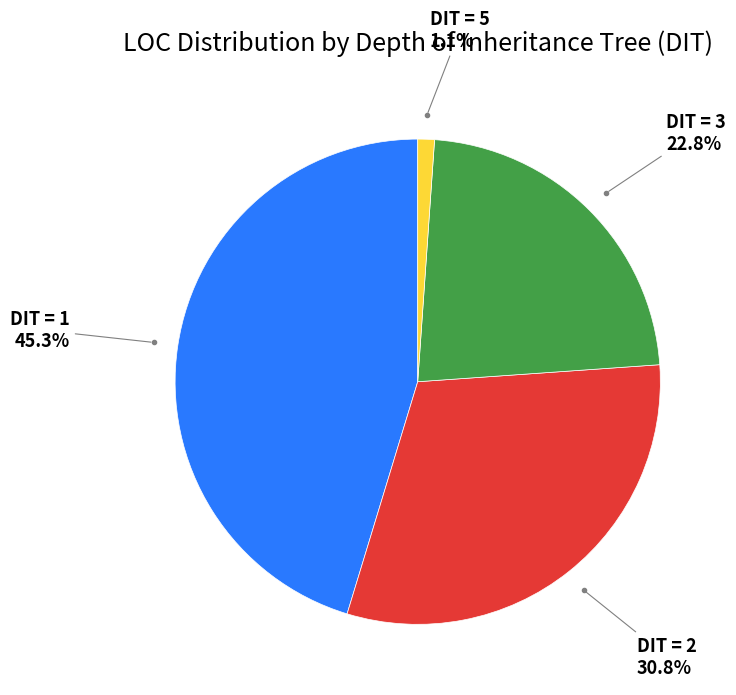

Is there a majority slice in this chart?

No